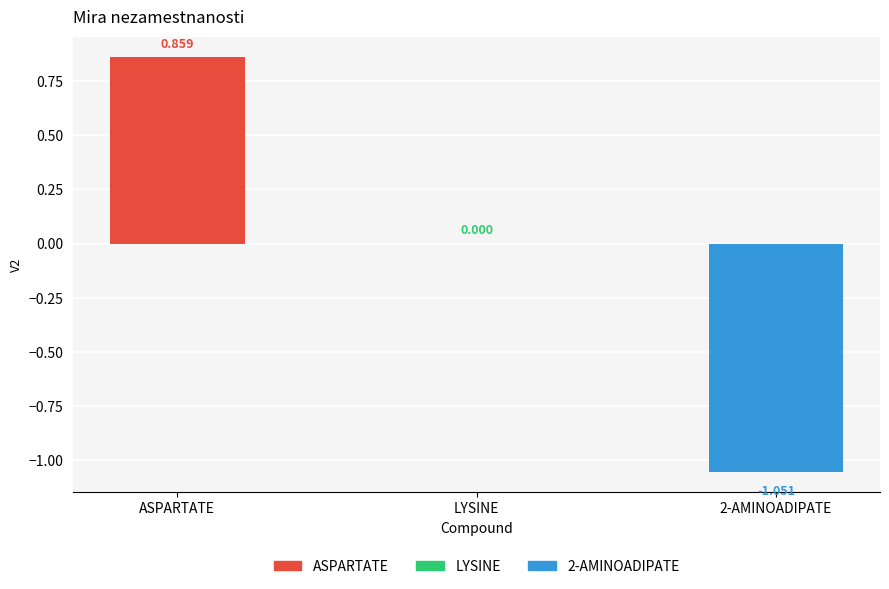

Which has a higher value, ASPARTATE or LYSINE?

ASPARTATE